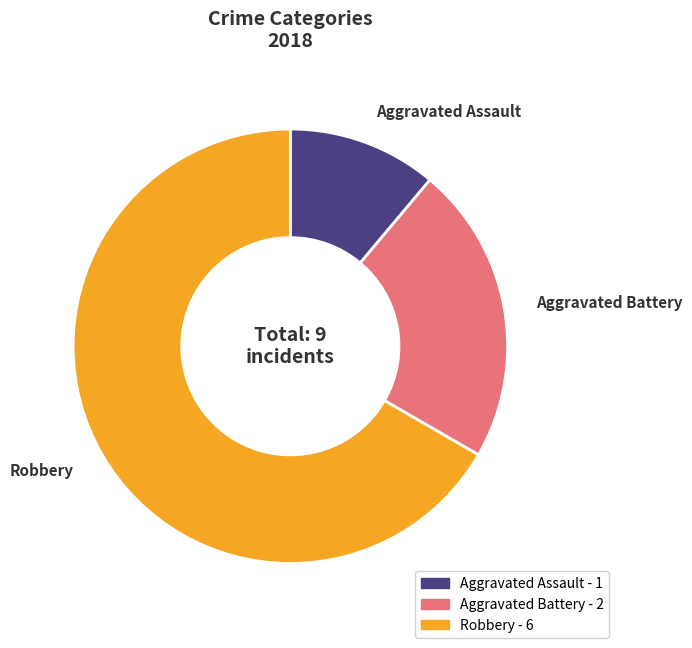

What is the smallest slice in the pie chart?

Aggravated Assault